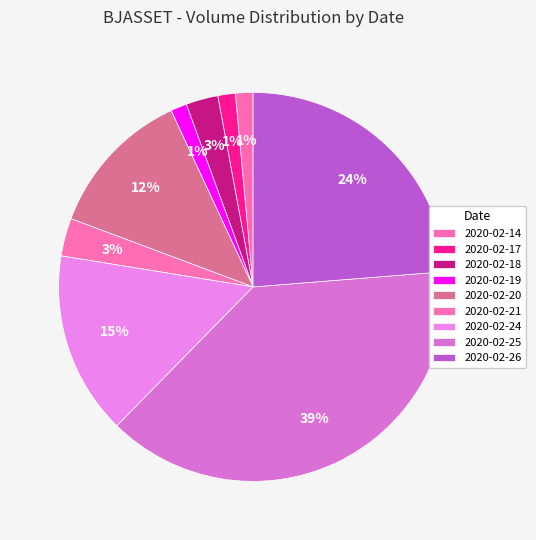

Which slice is the smallest?

2020-02-19